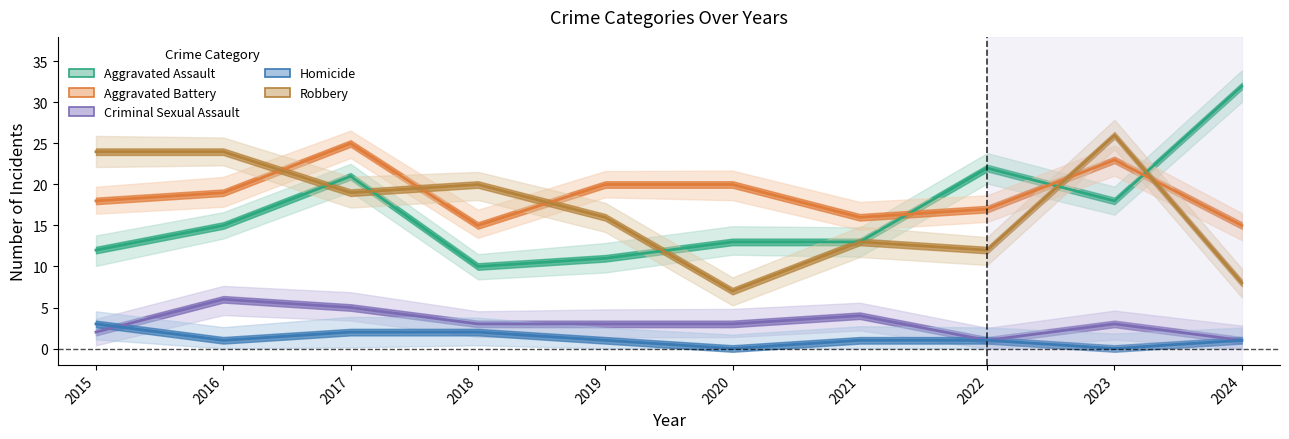

What are all the series names shown in the legend?

Aggravated Assault, Aggravated Battery, Criminal Sexual Assault, Homicide, Robbery